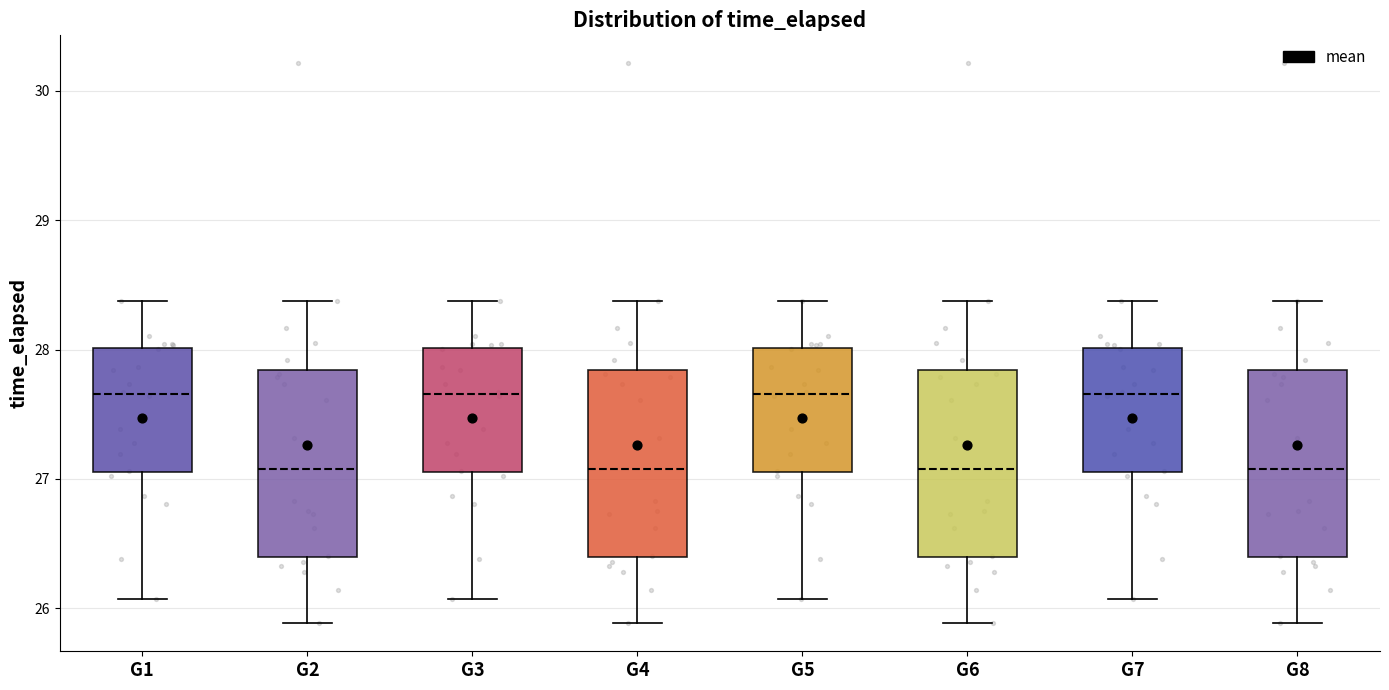

Reading left to right, read every box against the y-axis: the position of its median line, the range the box covers, and the ends of its whiskers. The values are not printed on the chart, so give them approximately, as read against the axis.

G1: median 27.7, box 27.1 to 28.0, whiskers 26.1 to 28.4
G2: median 27.1, box 26.4 to 27.8, whiskers 25.9 to 28.4
G3: median 27.7, box 27.1 to 28.0, whiskers 26.1 to 28.4
G4: median 27.1, box 26.4 to 27.8, whiskers 25.9 to 28.4
G5: median 27.7, box 27.1 to 28.0, whiskers 26.1 to 28.4
G6: median 27.1, box 26.4 to 27.8, whiskers 25.9 to 28.4
G7: median 27.7, box 27.1 to 28.0, whiskers 26.1 to 28.4
G8: median 27.1, box 26.4 to 27.8, whiskers 25.9 to 28.4